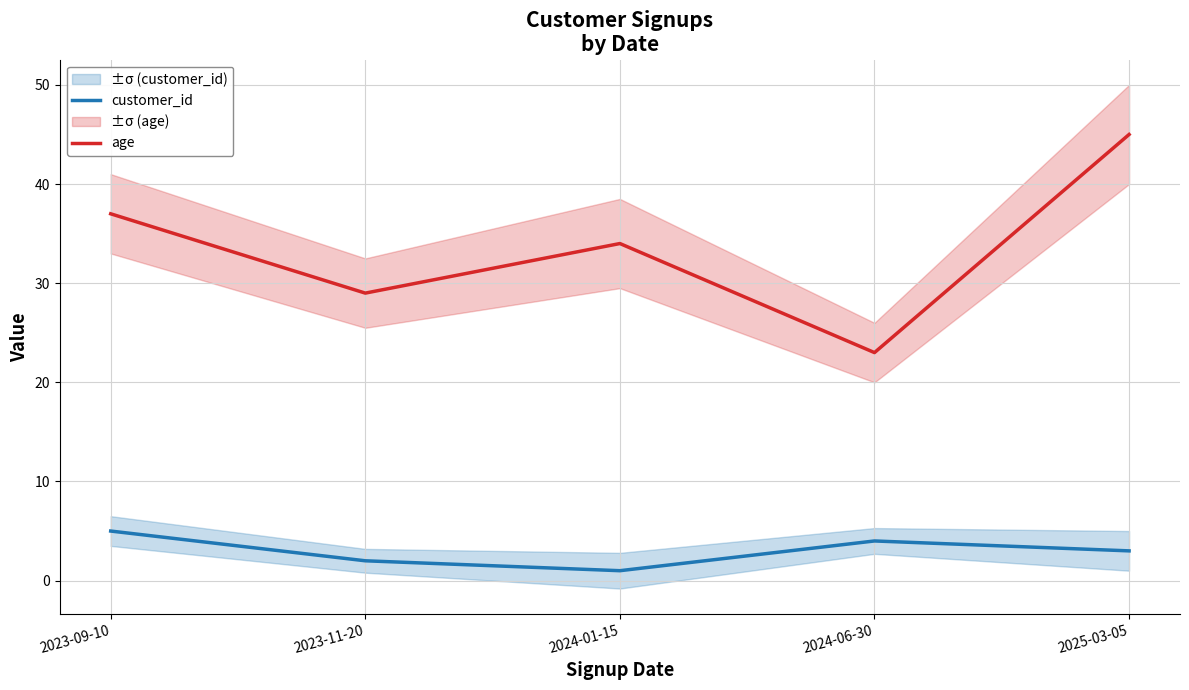

True or false: age and customer_id intersect in this chart.

False